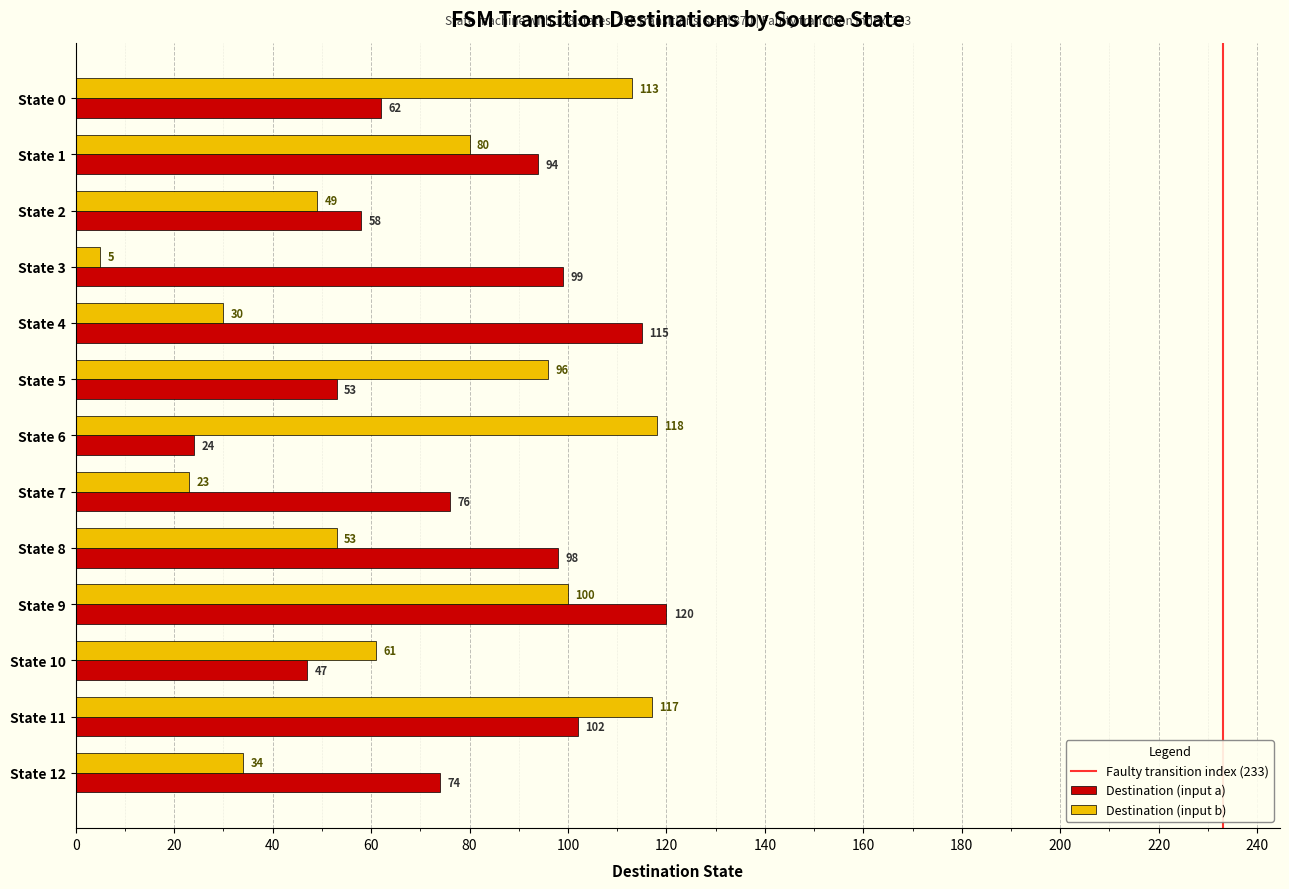

The Destination (input b) series shows 42 at State 10. True or false?

False